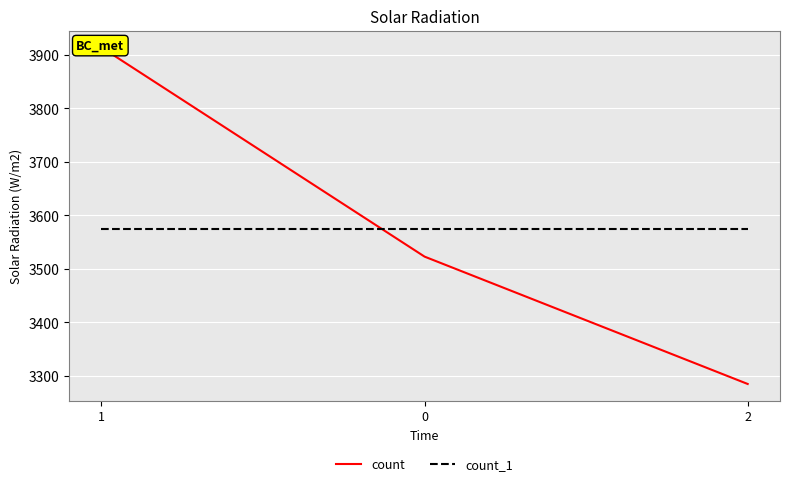

Reading left to right, list all the values displayed in this chart.

count: 1=3914	0=3523	2=3285
count_1: 1=3574	0=3574	2=3574